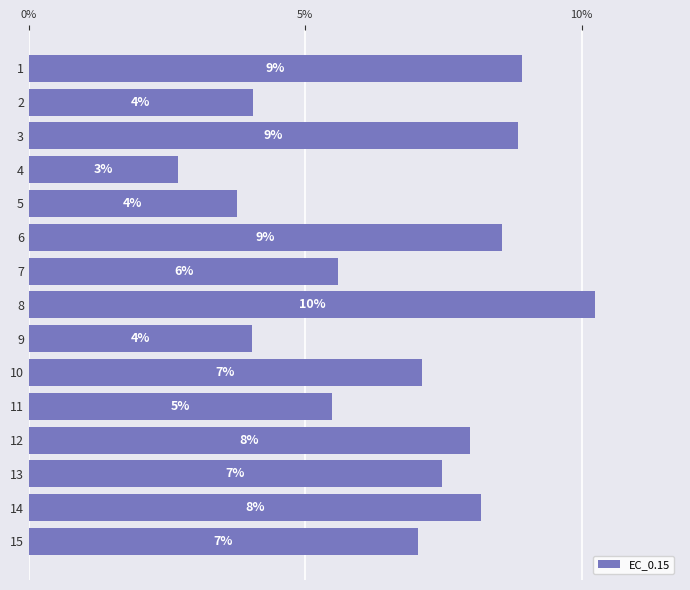

Which has a higher value, 10 or 14?

14